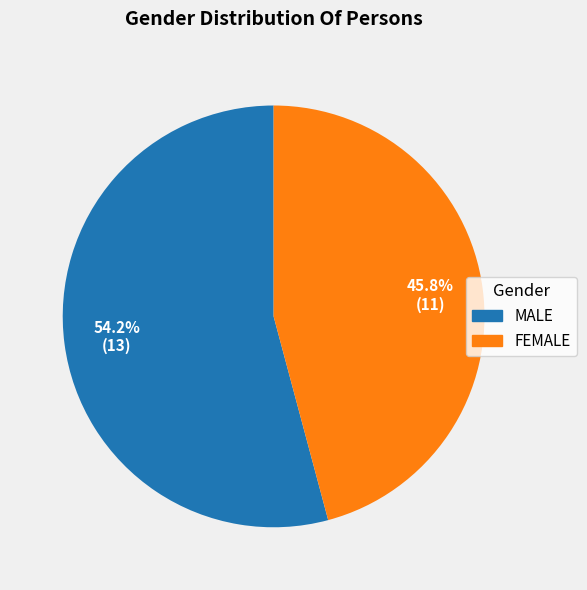

What is the majority slice?

MALE